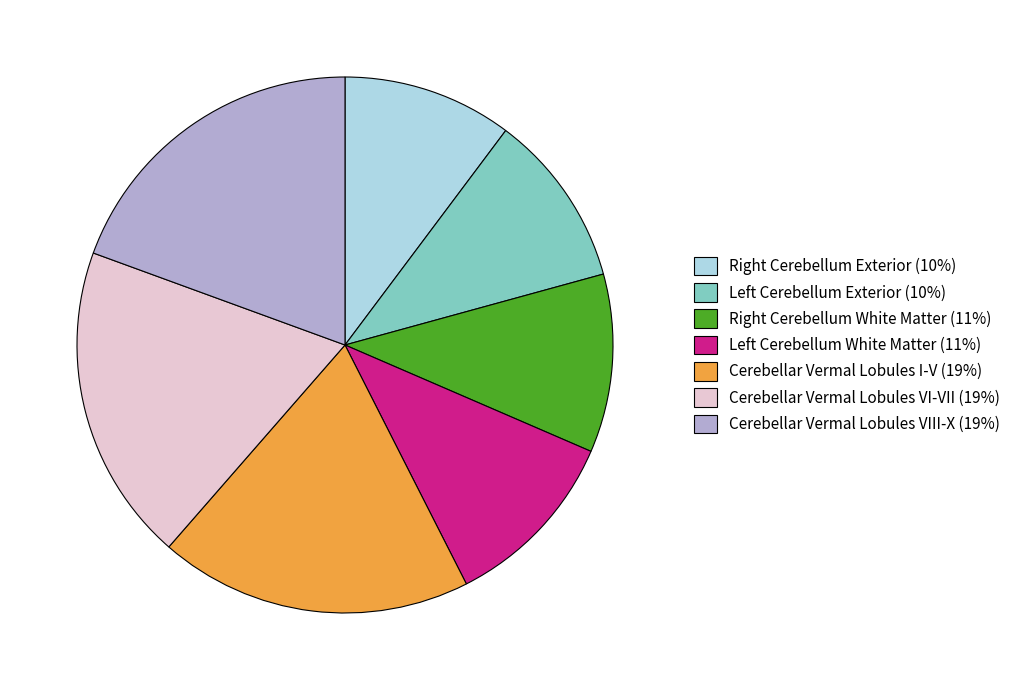

How many slices are in this pie chart?

7